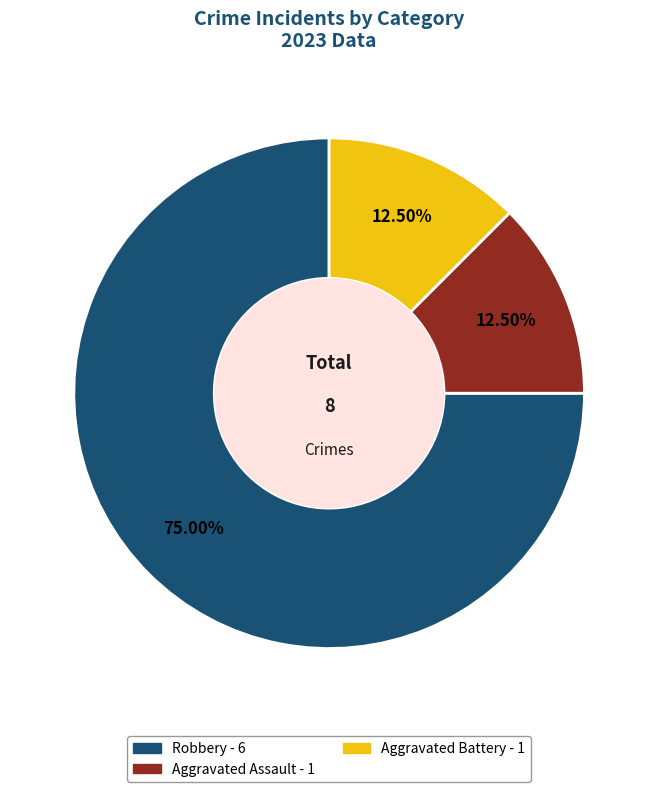

Does any single category account for the majority?

Yes